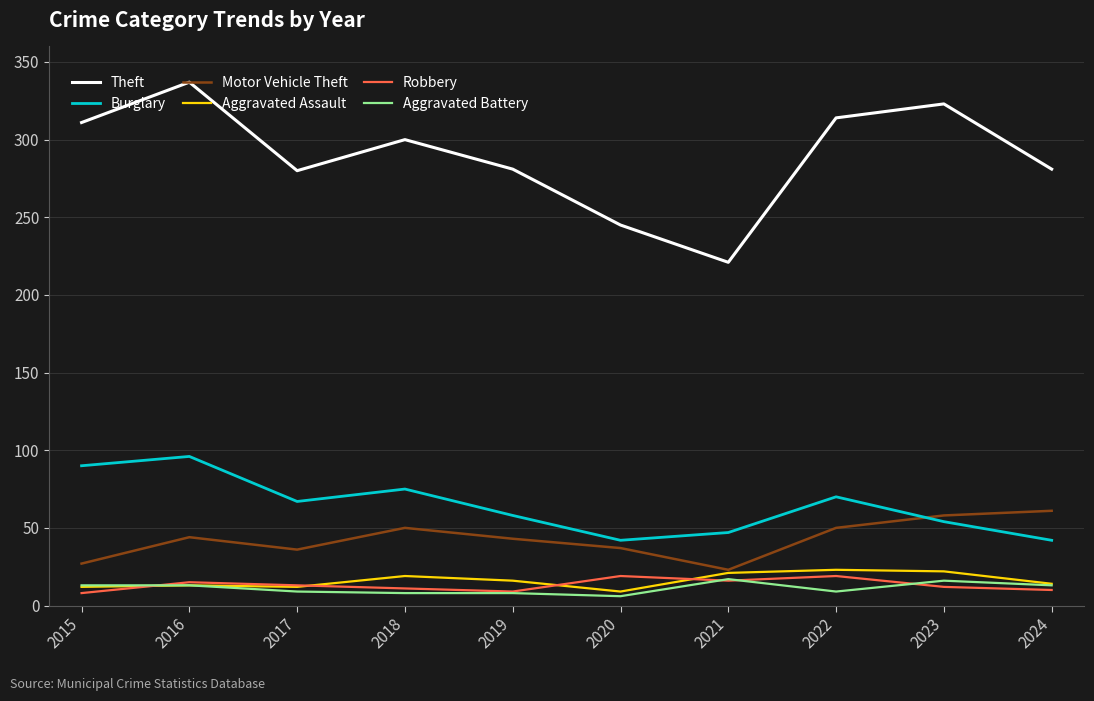

How many lines are shown in the chart?

6